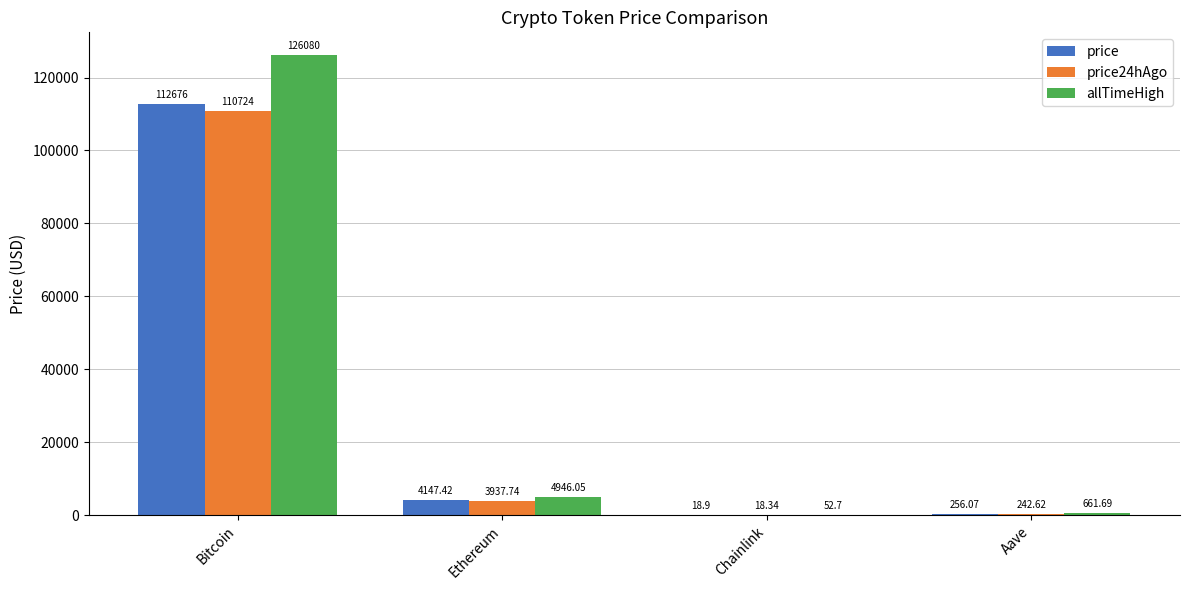

Reading right to left, extract all data points from this chart.

price: Aave=256.1	Chainlink=18.9	Ethereum=4147.4	Bitcoin=112676.0
price24hAgo: Aave=242.6	Chainlink=18.3	Ethereum=3937.7	Bitcoin=110724.0
allTimeHigh: Aave=661.7	Chainlink=52.7	Ethereum=4946.1	Bitcoin=126080.0